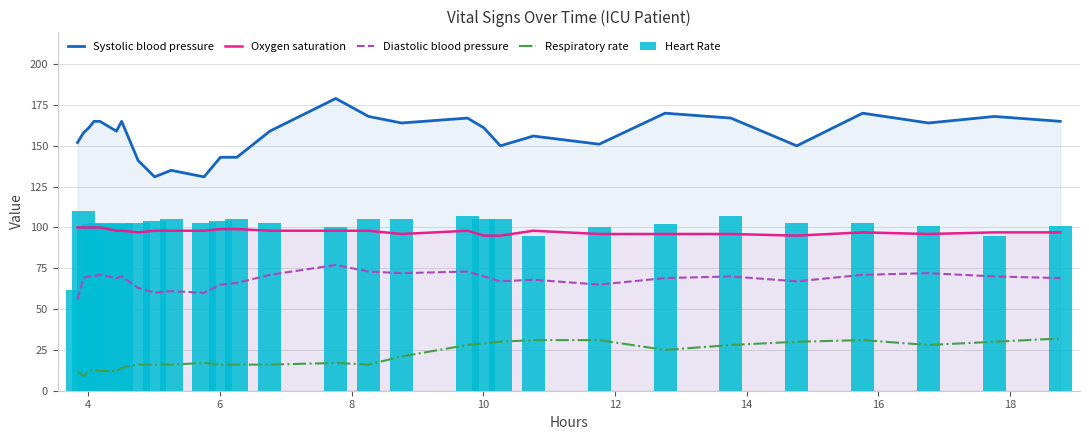

List the series in order of their peak value, highest first.

Systolic blood pressure, Heart Rate, Oxygen saturation, Diastolic blood pressure, Respiratory rate